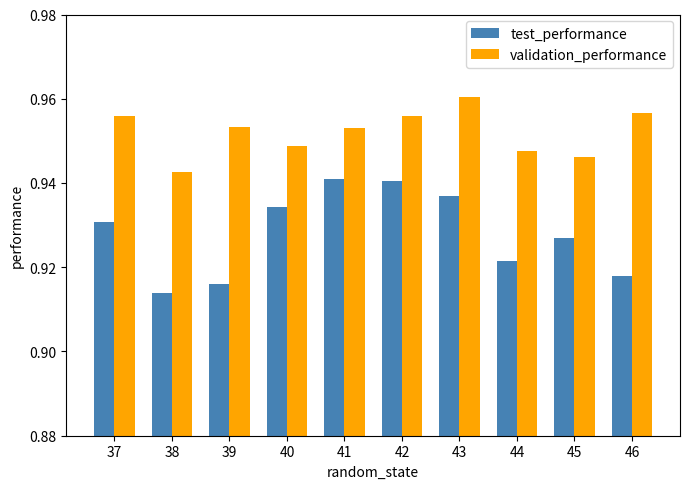

Which category has the highest value across all series?

43